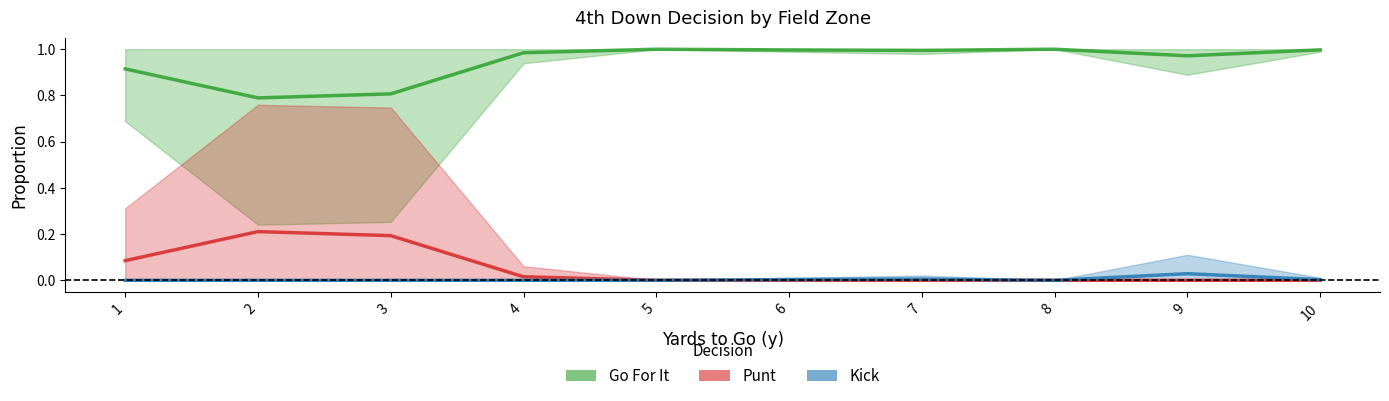

What is the lowest value of the Go For It series?

0.8